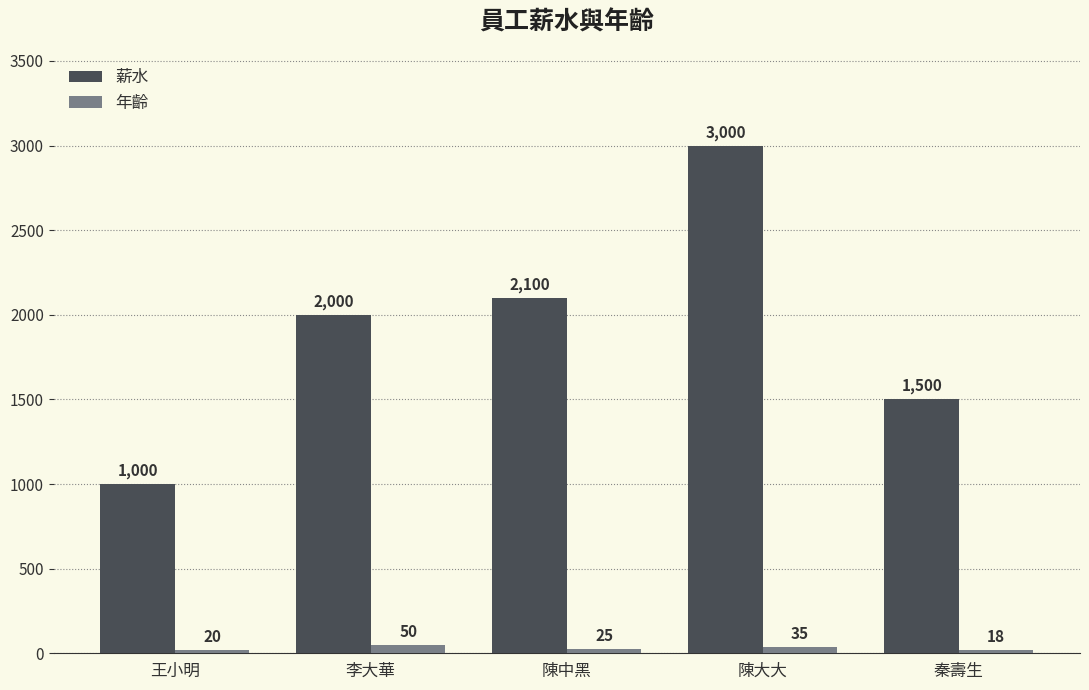

What is the difference between the second highest and second lowest values in the 薪水 series?

600